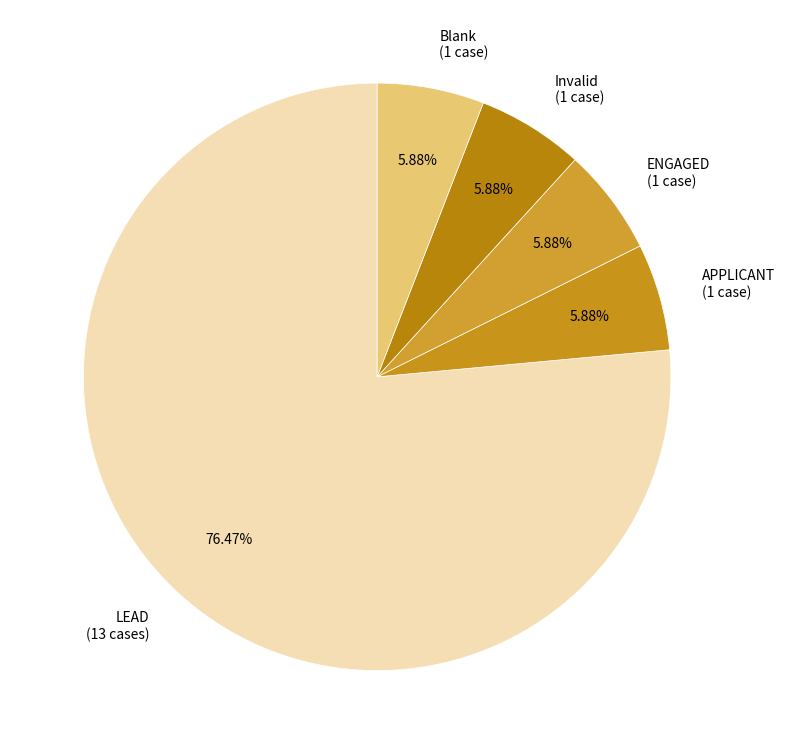

Approximately how many times larger is the value at LEAD (13 cases) compared to ENGAGED (1 case)?

13.0